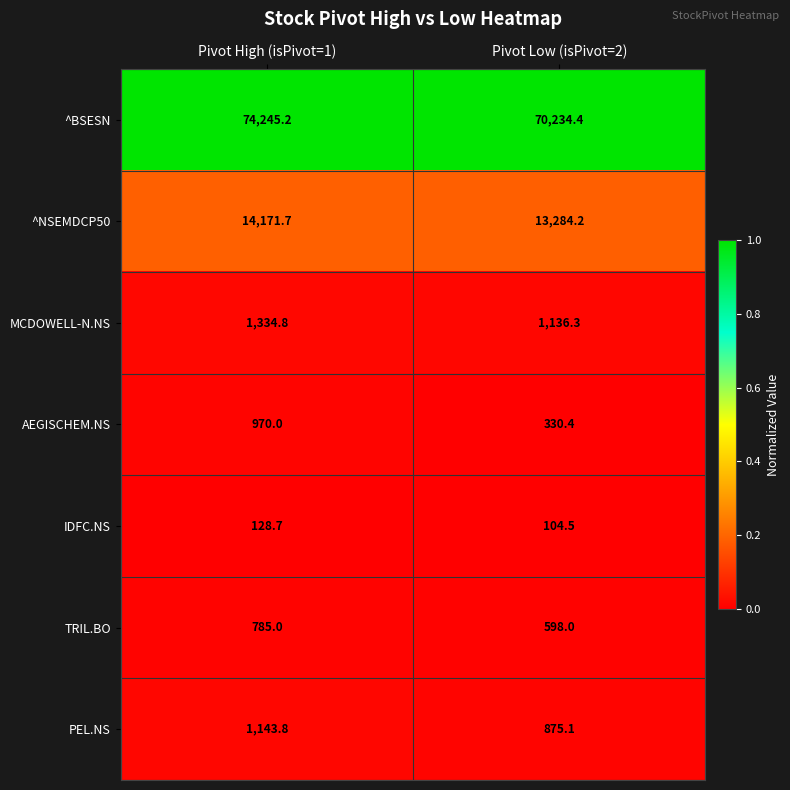

What is the approximate value of AEGISCHEM.NS at Pivot High (isPivot=1)?

970.0